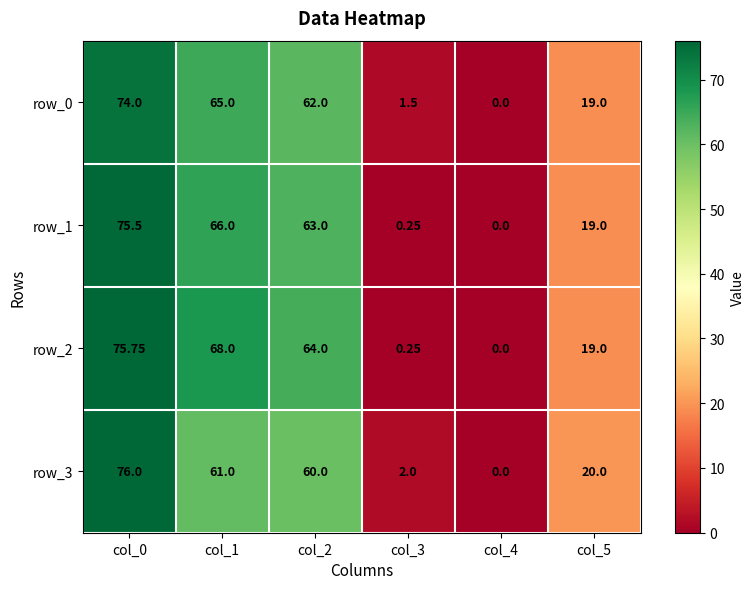

The value of row_3 at col_3 is 2.0. True or false?

True